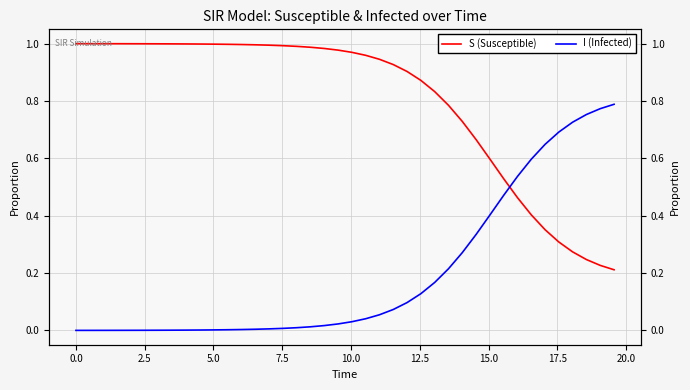

What is the highest value of the I (Infected) series?

0.8